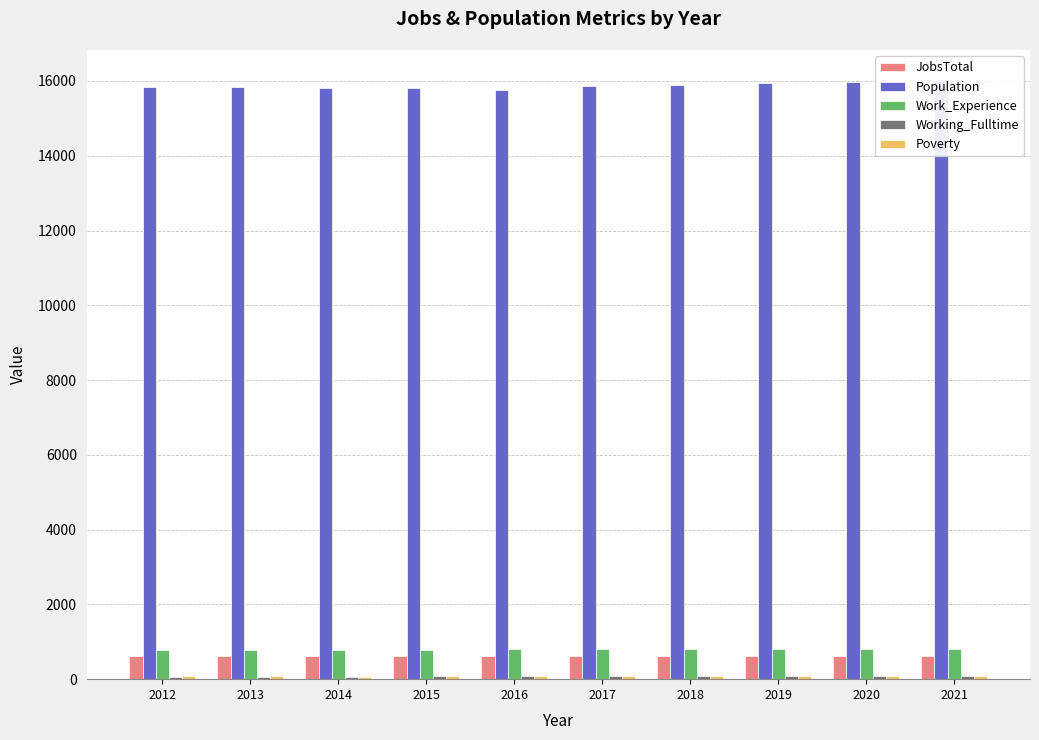

Reading left to right, what are all the values shown in this chart?

JobsTotal: 626	628	622	624	616	617	621	624	627	631
Population: 15851	15852	15800	15809	15771	15857	15895	15940	15983	16027
Work_Experience: 782	774	783	788	797	798	800	802	803	805
Working_Fulltime: 68	66	70	78	86	88	90	93	95	98
Poverty: 81	95	71	95	91	90	92	93	94	95